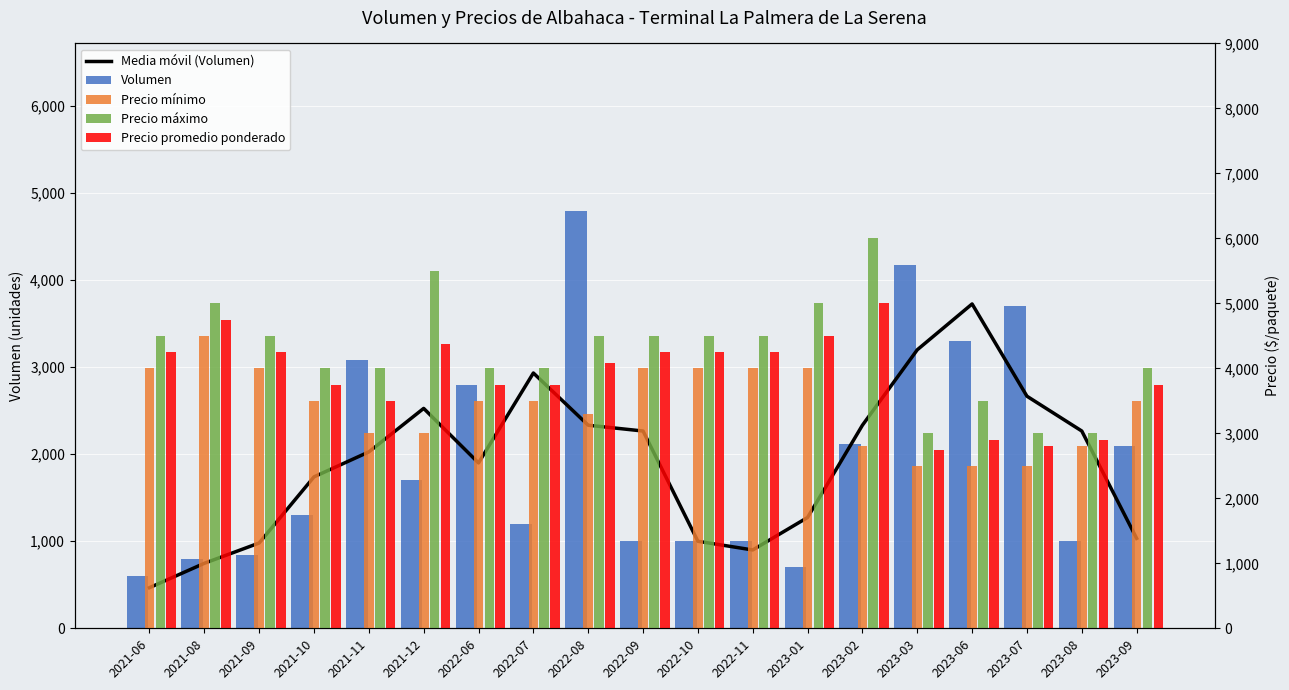

Rank the series at 2022-10 from highest to lowest value.

Precio máximo, Precio promedio ponderado, Precio mínimo, Media móvil (Volumen), Volumen